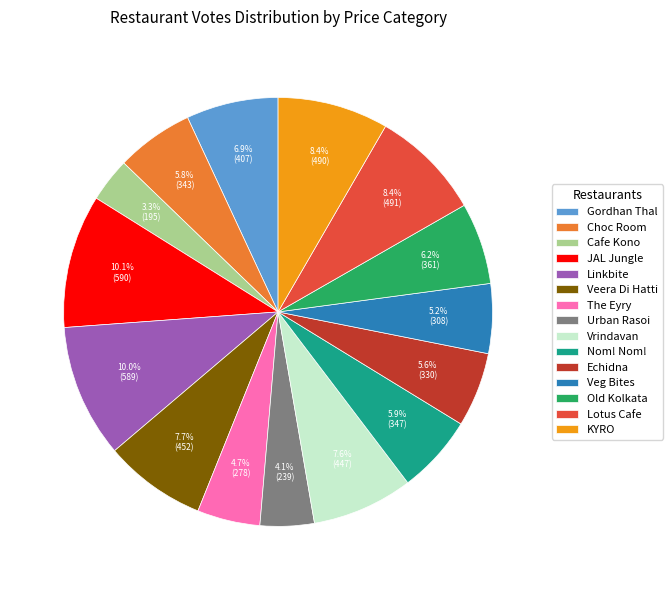

Combined, what portion of the pie is Vrindavan and Urban Rasoi?

11.7%